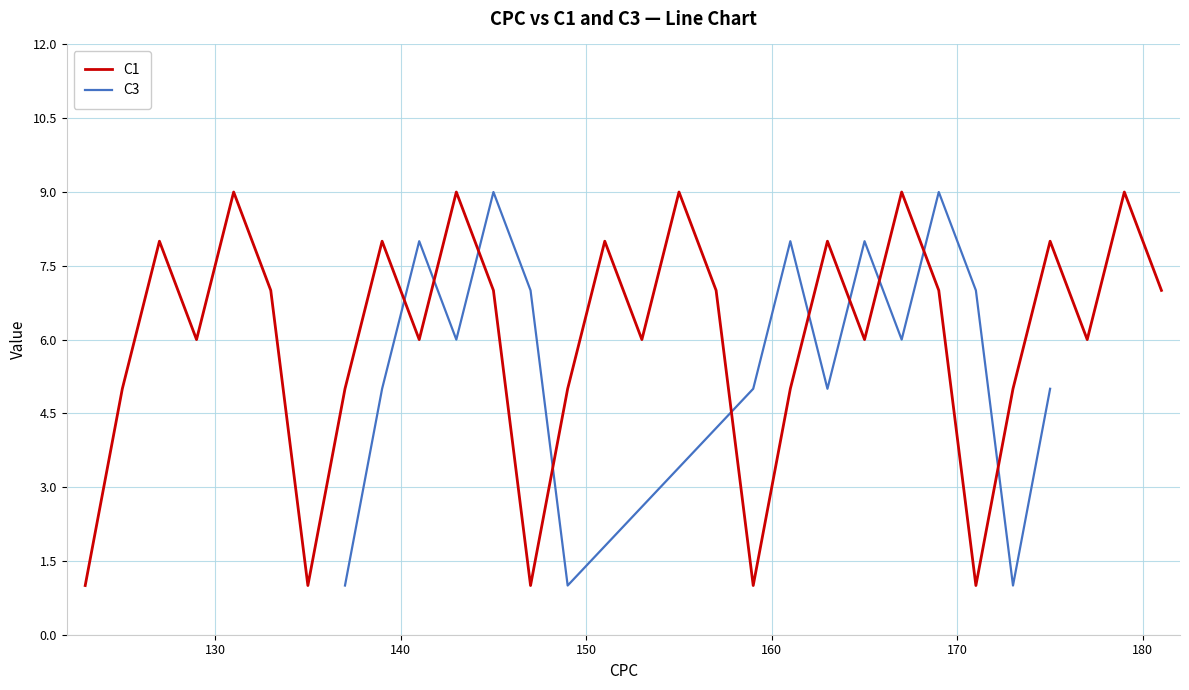

Approximately how many times larger is the value at 123 compared to 165?

0.2